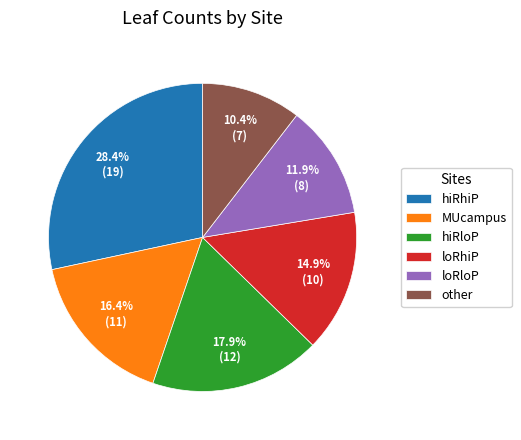

To the nearest percent, what is the combined percentage of hiRhiP and MUcampus?

45%